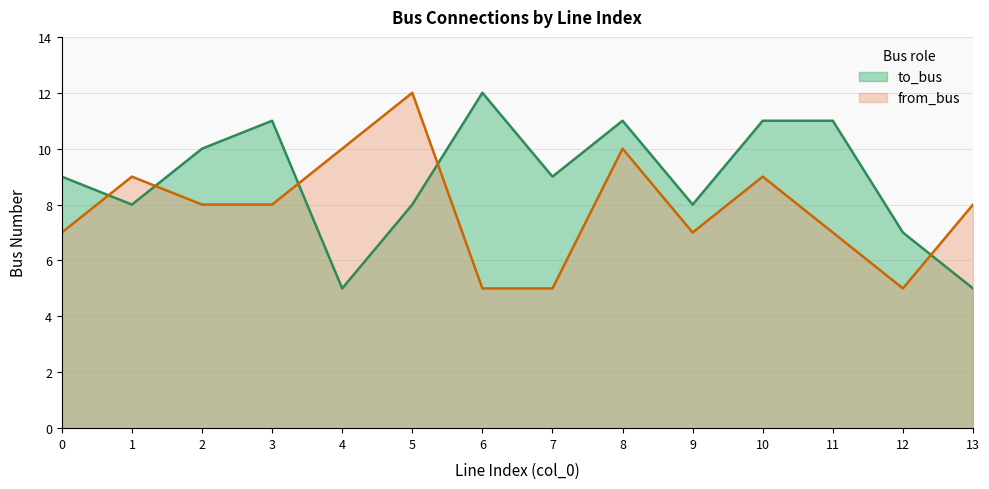

After their last crossing, which series has the higher values: to_bus or from_bus?

from_bus